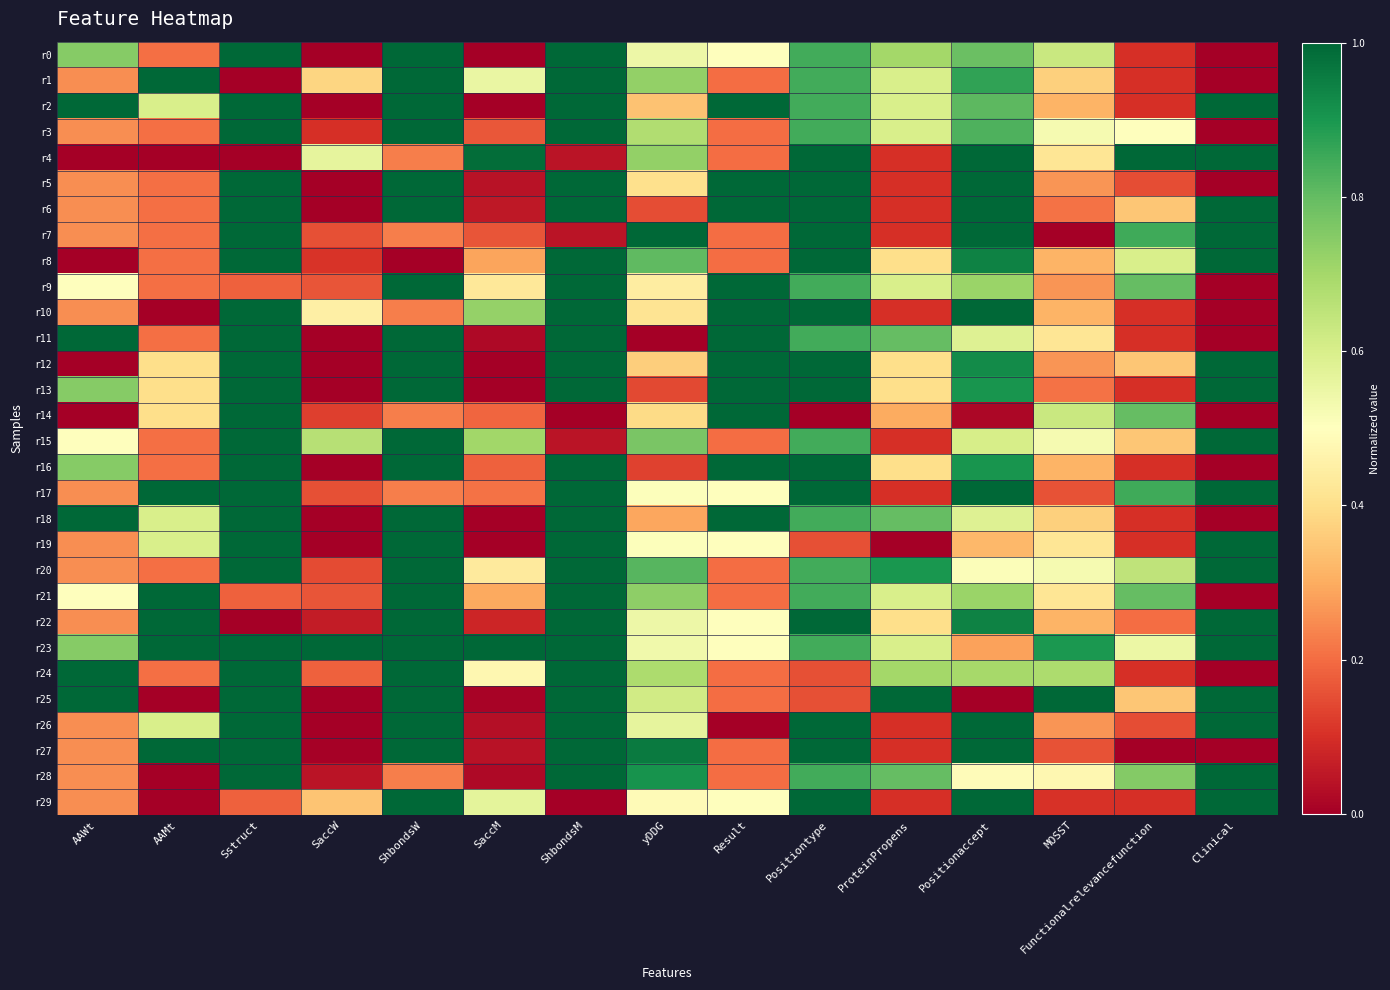

Rank the series at Positiontype from lowest to highest value.

r14, r19, r24, r25, r0, r1, r2, r3, r9, r11, r15, r18, r20, r21, r23, r28, r4, r5, r6, r7, r8, r10, r12, r13, r16, r17, r22, r26, r27, r29